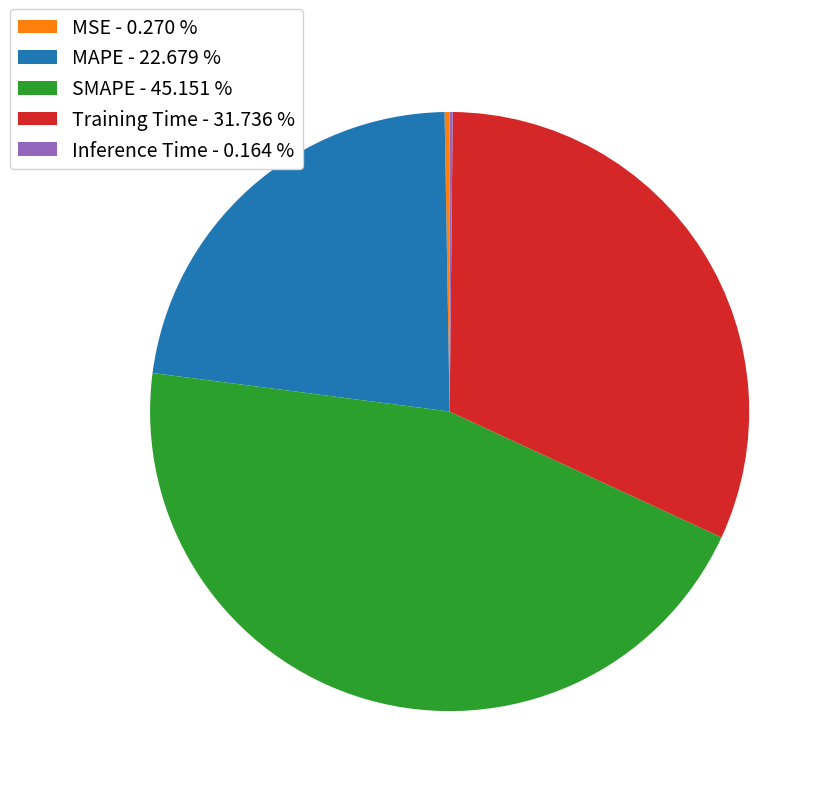

Does Training Time - 31.736 % account for over 50% of the chart?

No